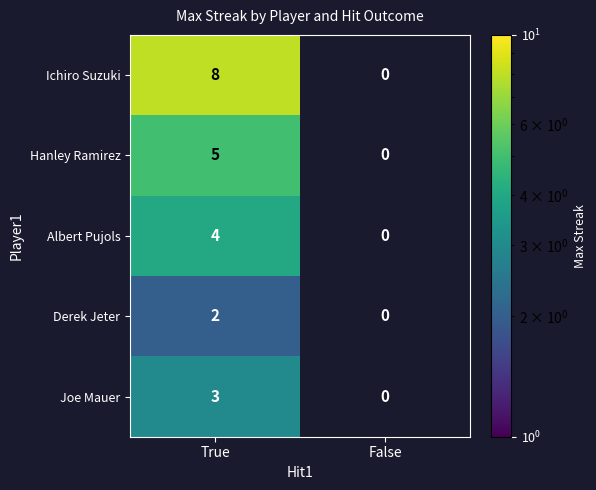

The Derek Jeter series shows 2 at True. True or false?

True